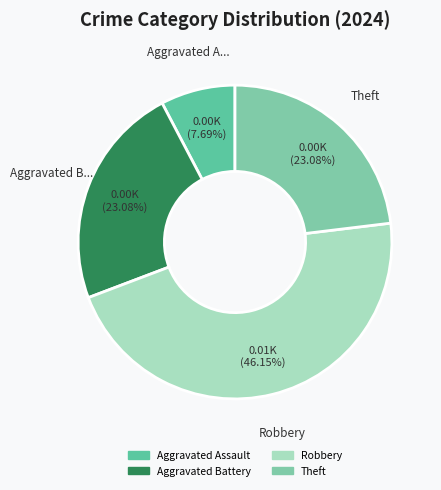

What portion of the pie excludes Aggravated Battery?

76.9%